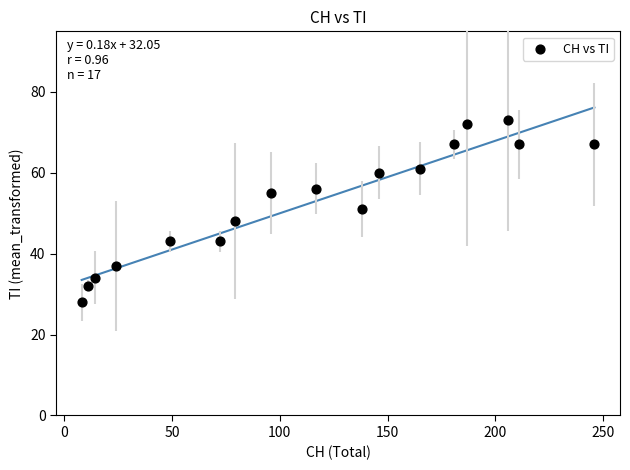

What Y value in the scatter plot is closest to 50?

51